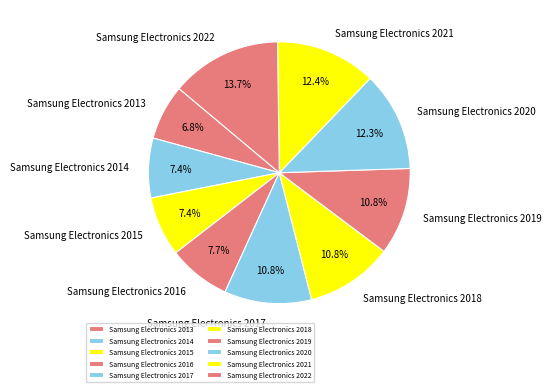

To the nearest percent, what percentage of the pie is Samsung Electronics 2018?

11%